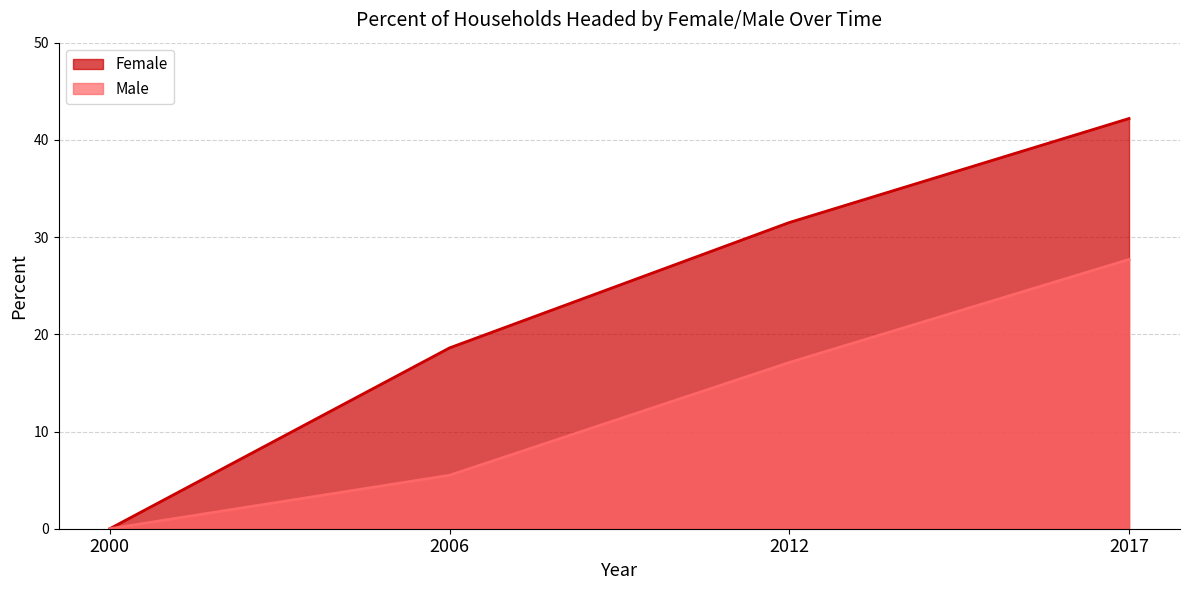

Reading left to right, transcribe all the data shown in this chart.

Female: 0.0	18.6	31.5	42.2
Male: 0.0	5.5	17.1	27.7